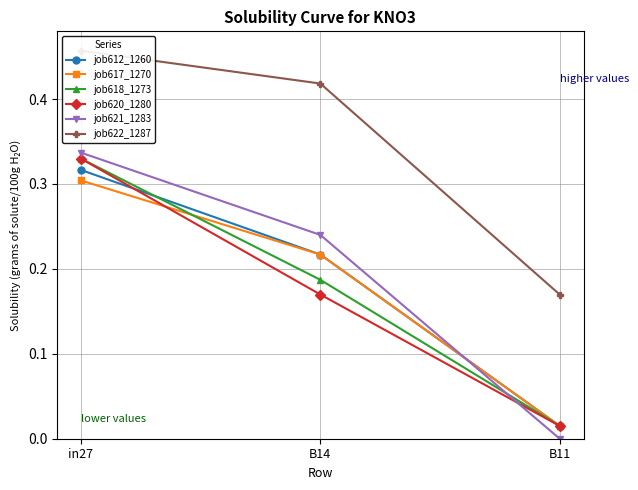

What is the label of the 1st point from the right?

B11